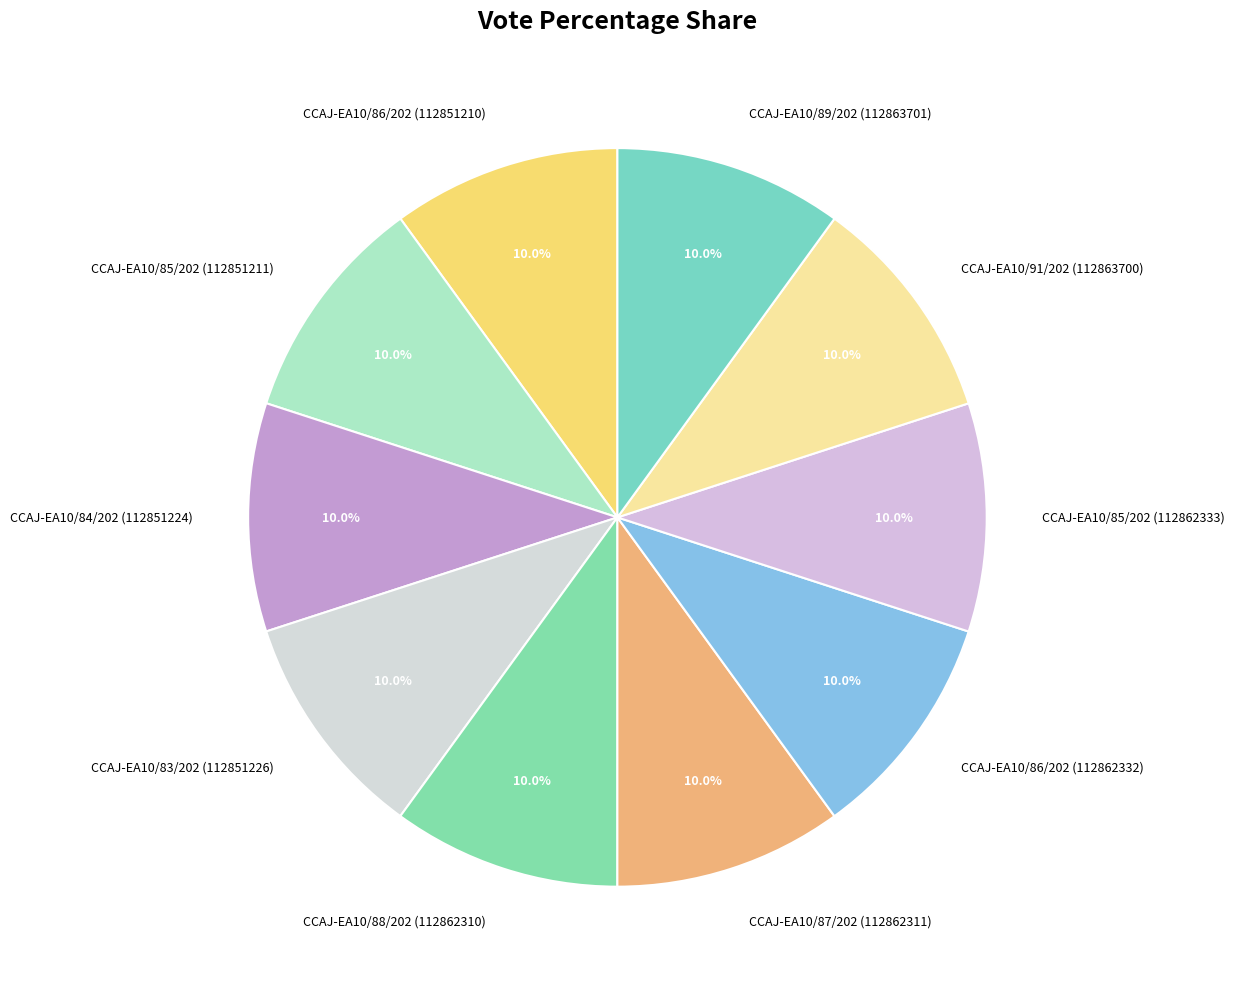

Combined, do CCAJ-EA10/88/202 (112862310) and CCAJ-EA10/86/202 (112862332) account for over 50%?

No